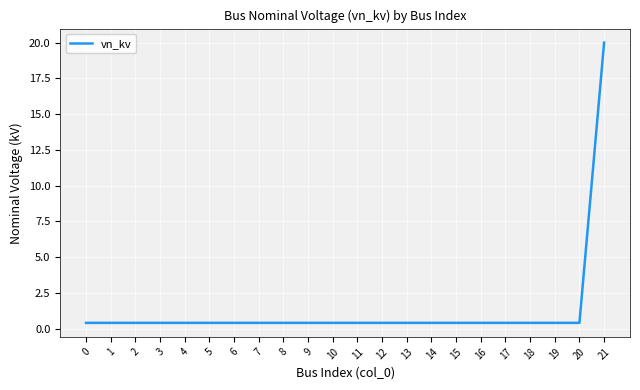

What is the greatest value displayed?

20.0